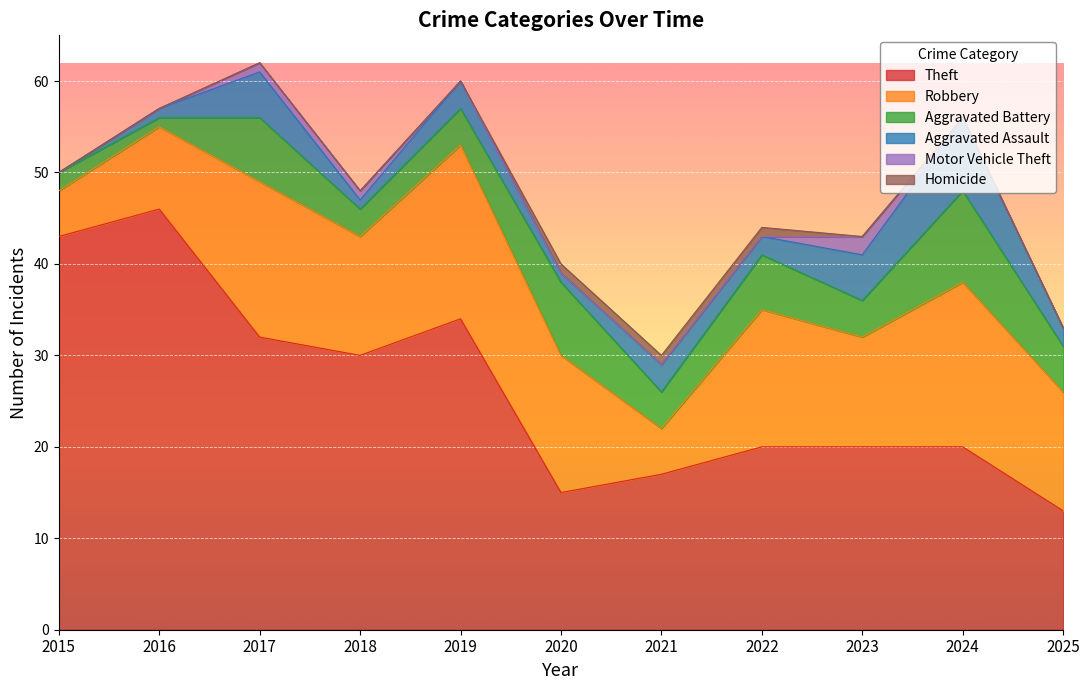

What is the difference between the second highest and minimum values in the Aggravated Battery series?

7